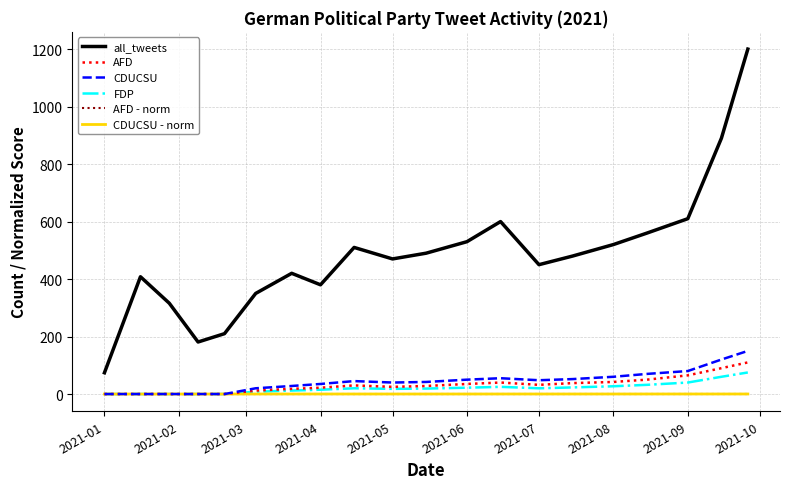

What is the maximum value for FDP?

75.0